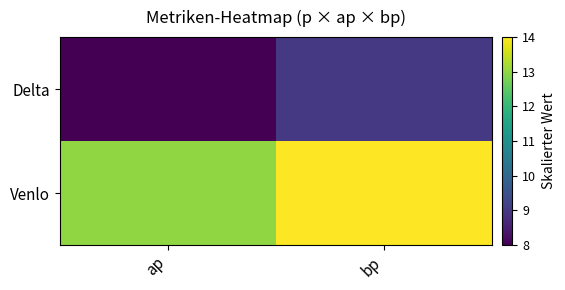

Reading left to right, what are all the values shown in this chart?

Delta: ap=8	bp=9
Venlo: ap=13	bp=14